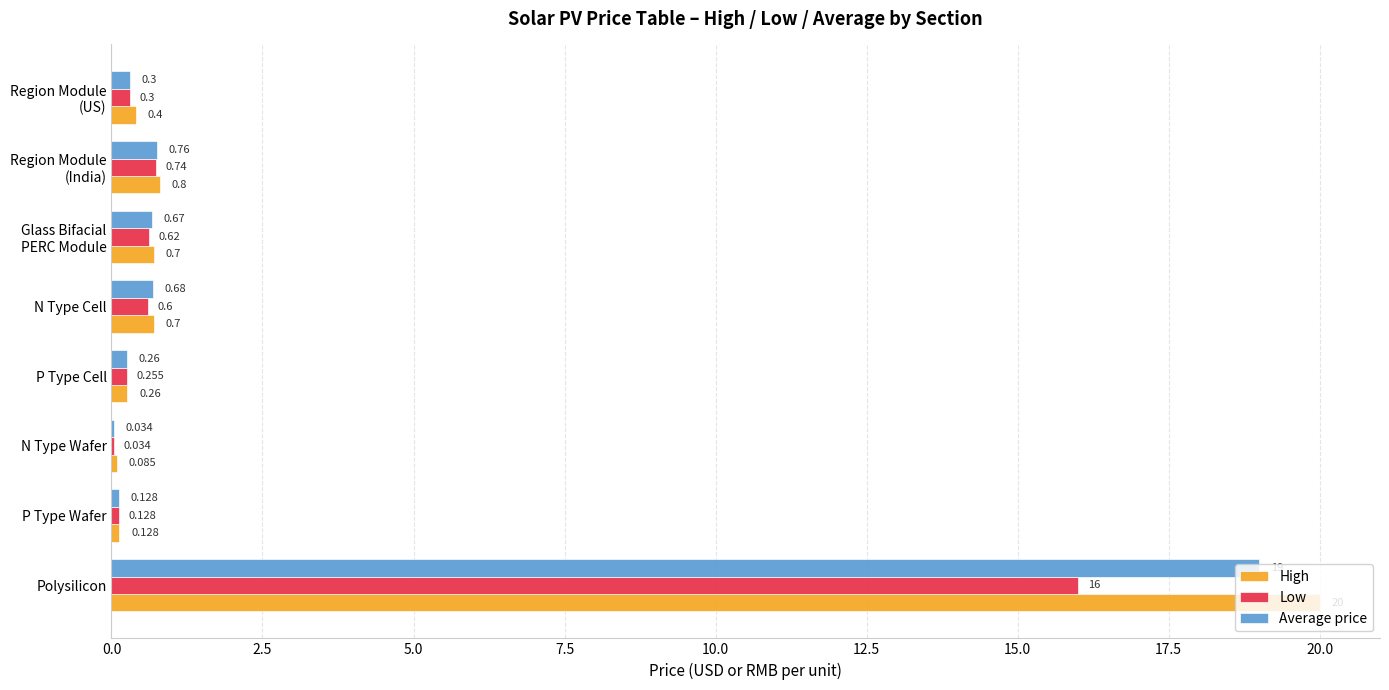

At which category is the sum across all series the highest?

Polysilicon